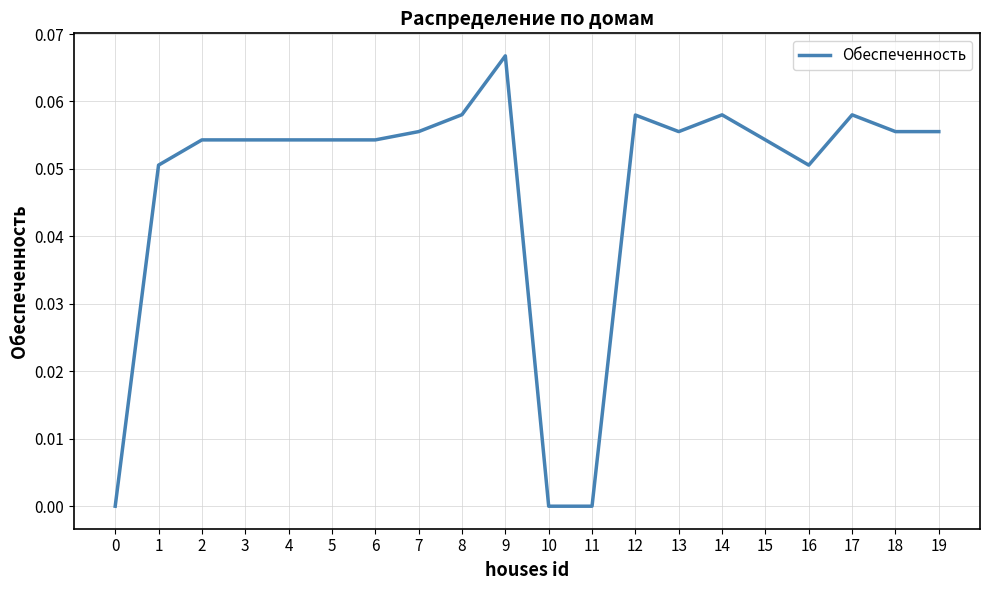

What is the change in value from 10 to 14?

+0.1